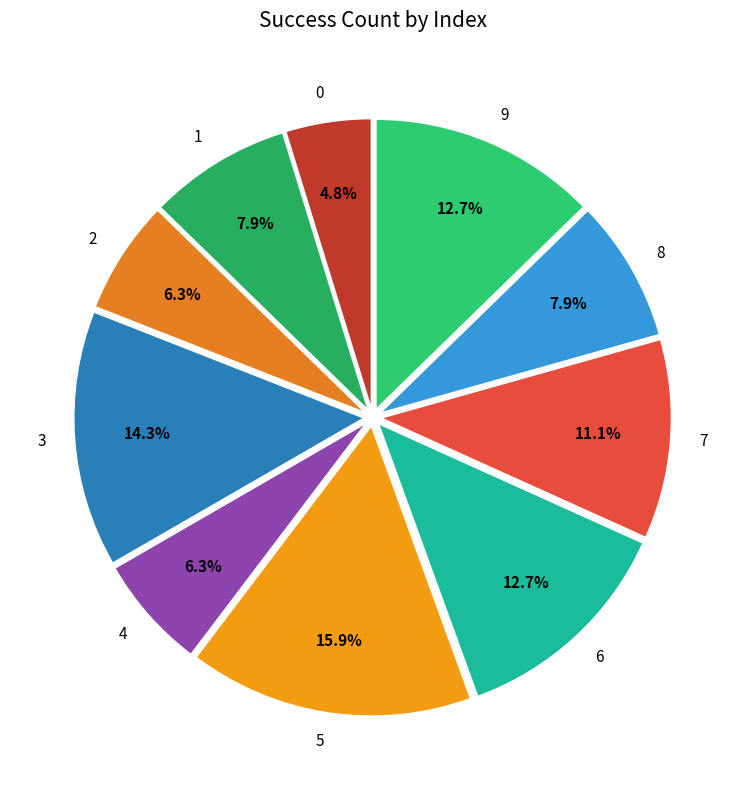

What is the ratio of the value at 8 to the value at 5?

0.5